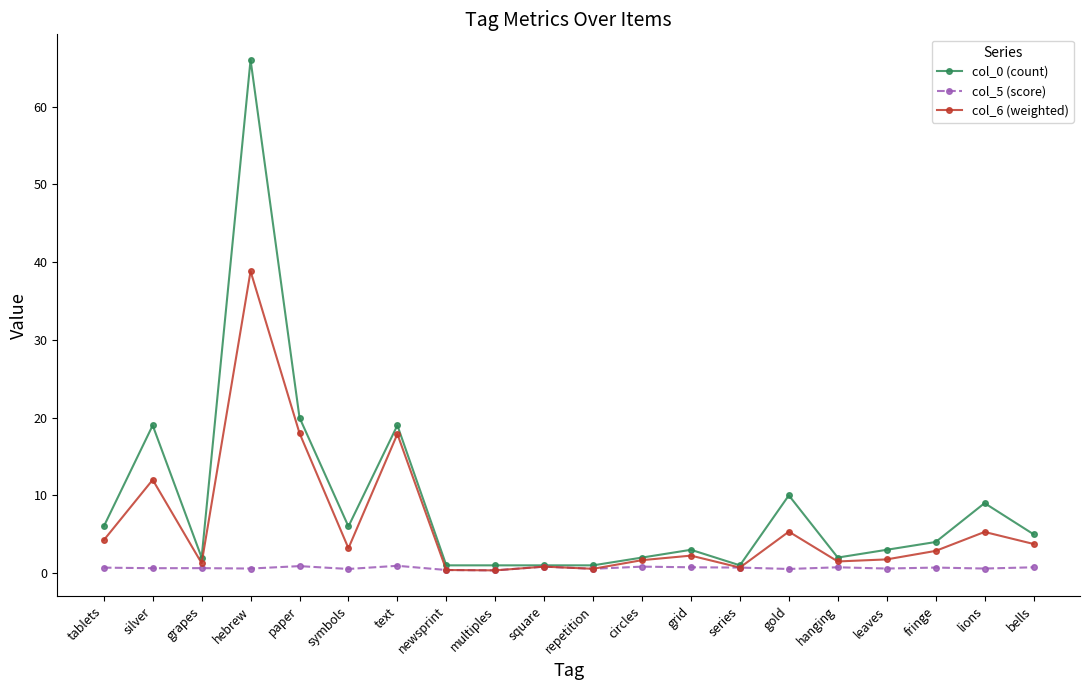

What are all the series names shown in the legend?

col_0 (count), col_5 (score), col_6 (weighted)